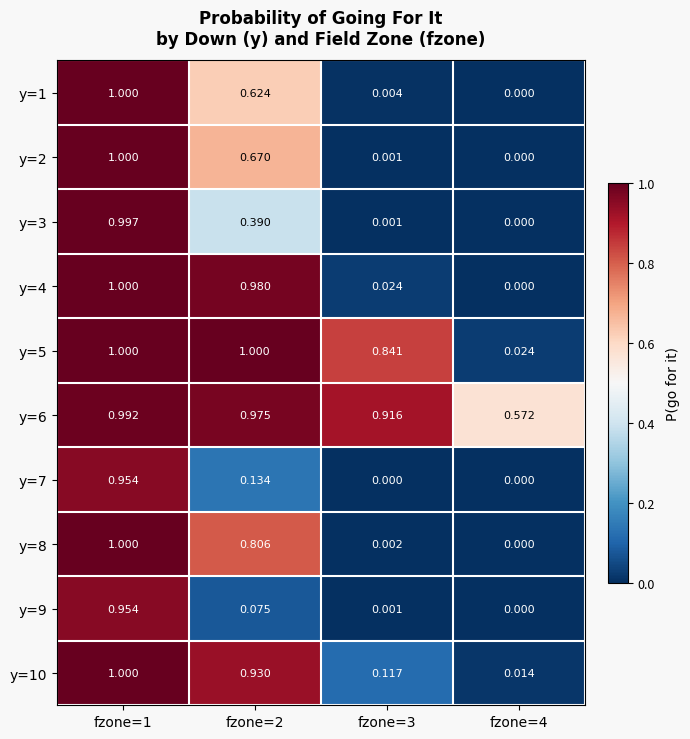

Is the value of y=7 at fzone=4 greater than the value of y=10 at fzone=4?

No